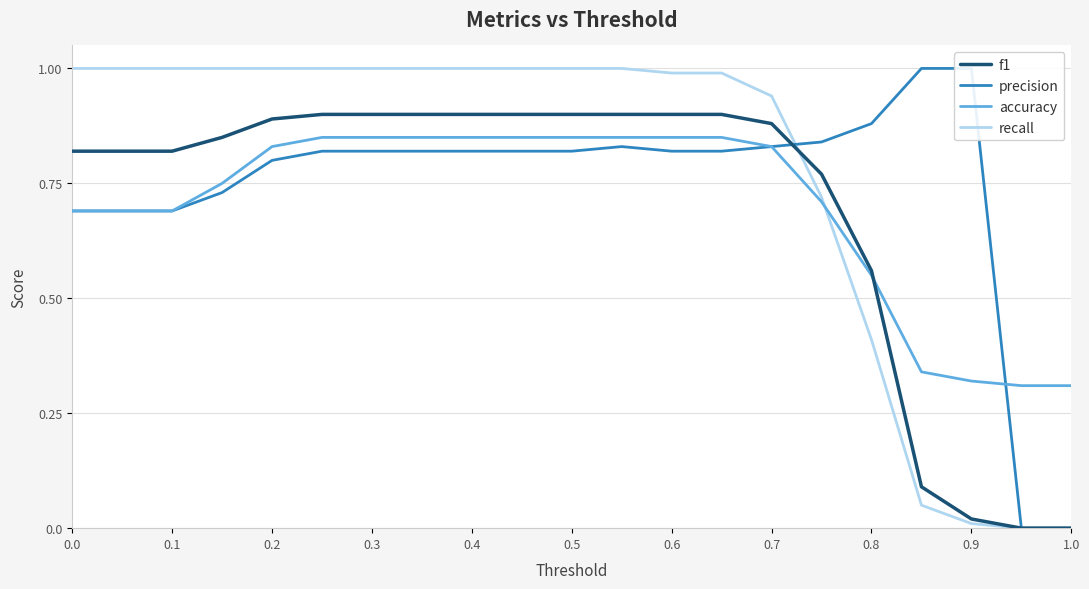

The value of recall at 0.3 is 1.0. True or false?

True